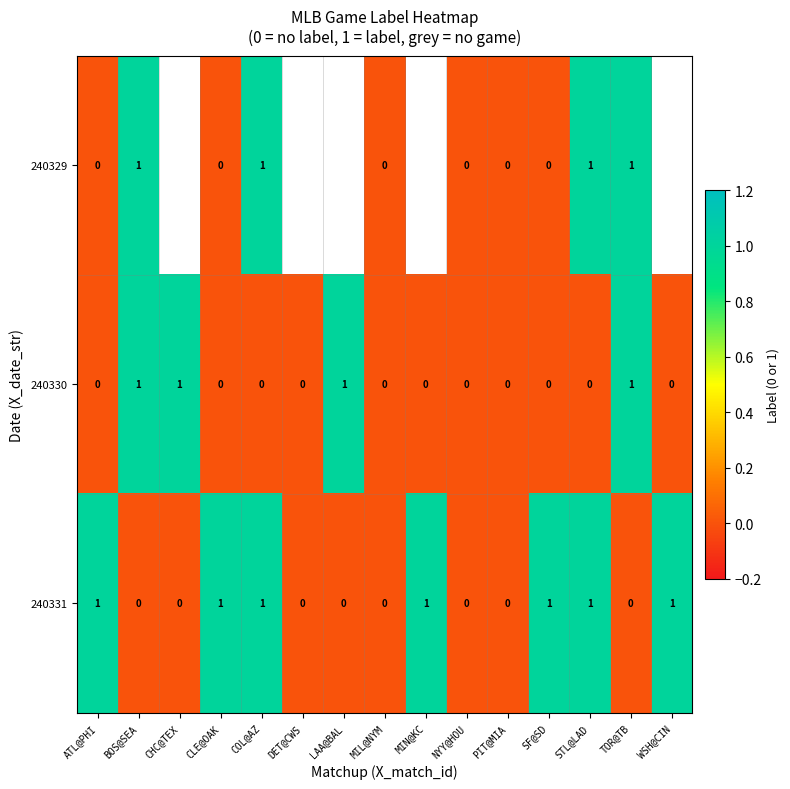

At how many categories does at least one series exceed 0?

11